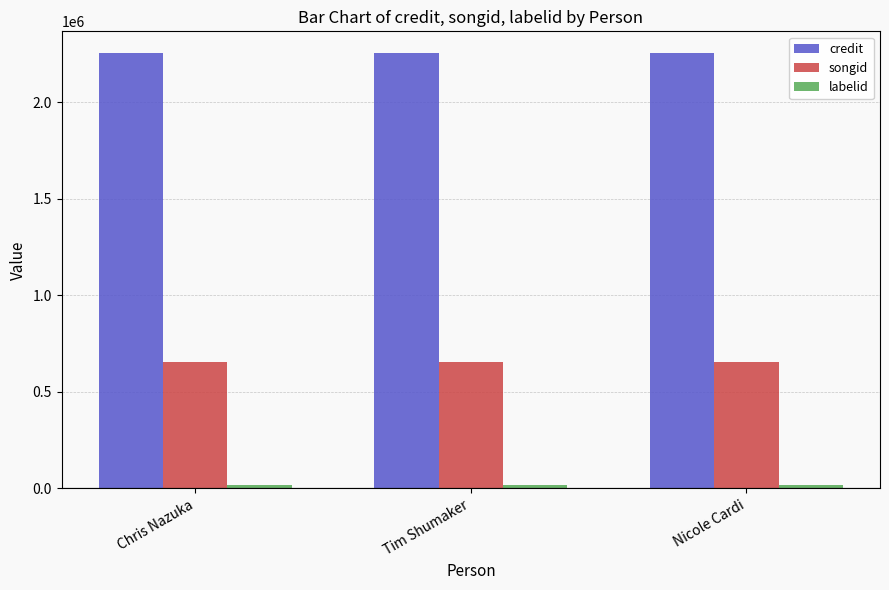

Is the value of credit at Nicole Cardi greater than the value of songid at Tim Shumaker?

Yes